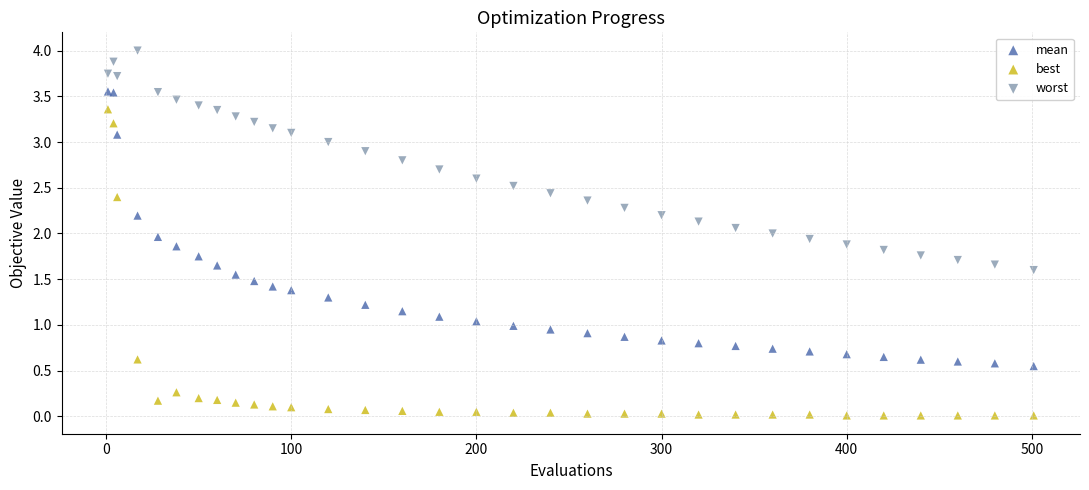

Which series reaches the maximum Y coordinate?

worst